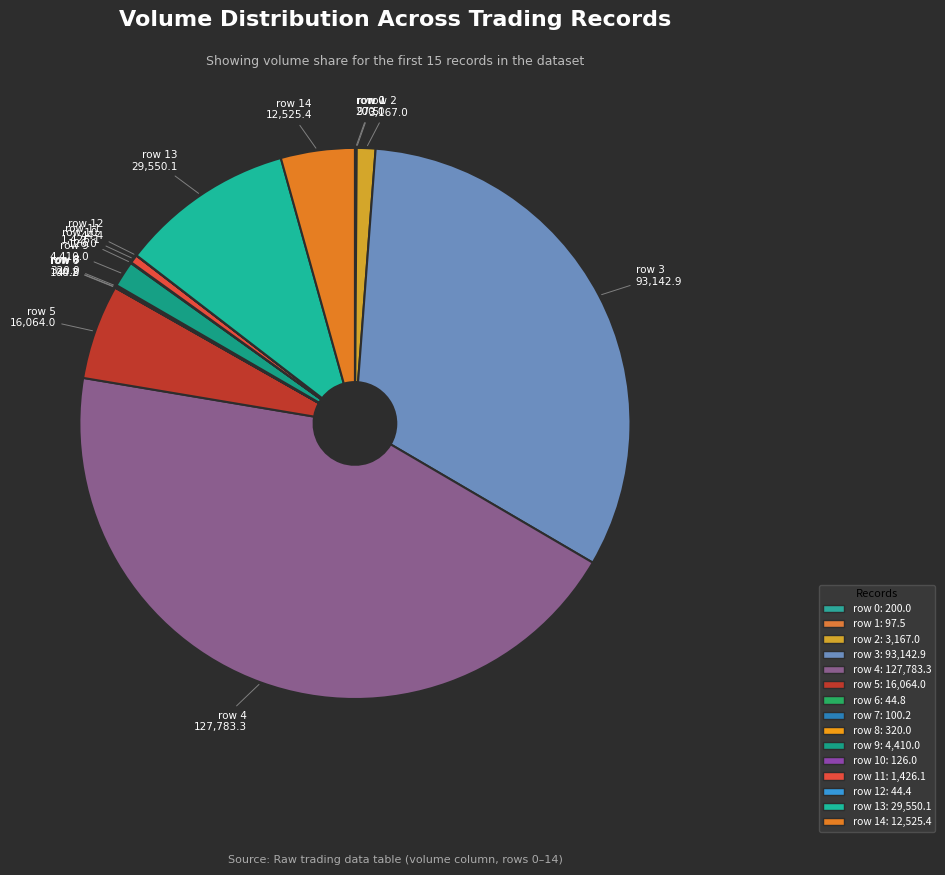

How many segments does this pie chart have?

15